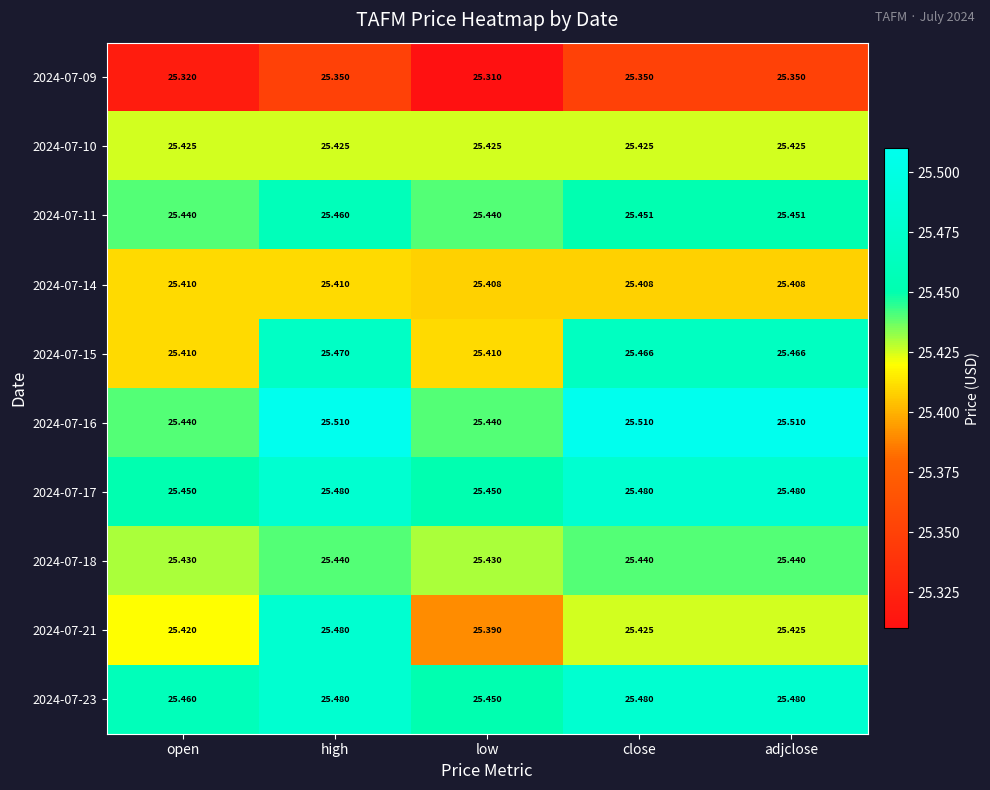

At which category is the sum across all series the highest?

high